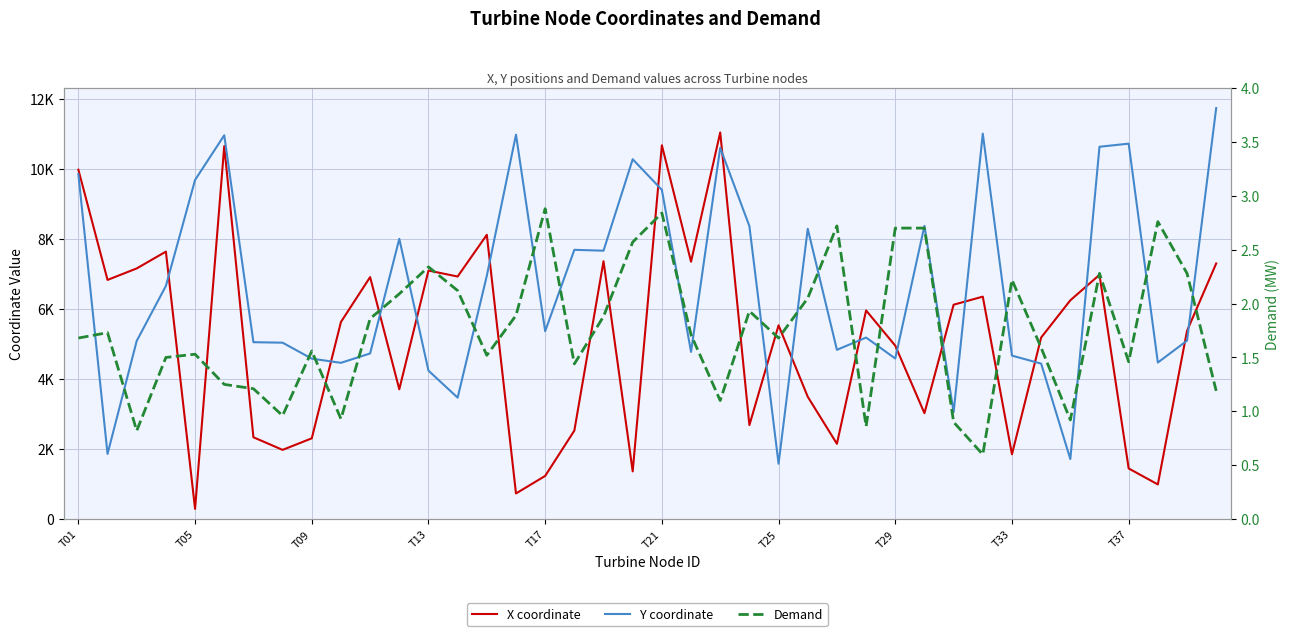

What is the total value across all series at 14?

15067.8